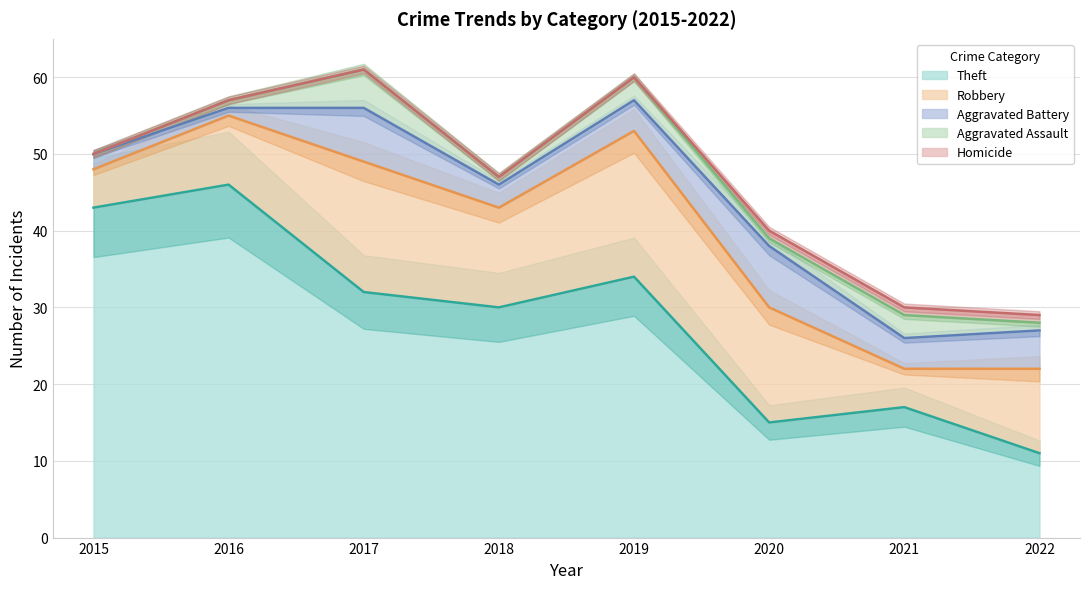

Does the chart display data point markers on the line(s)?

No